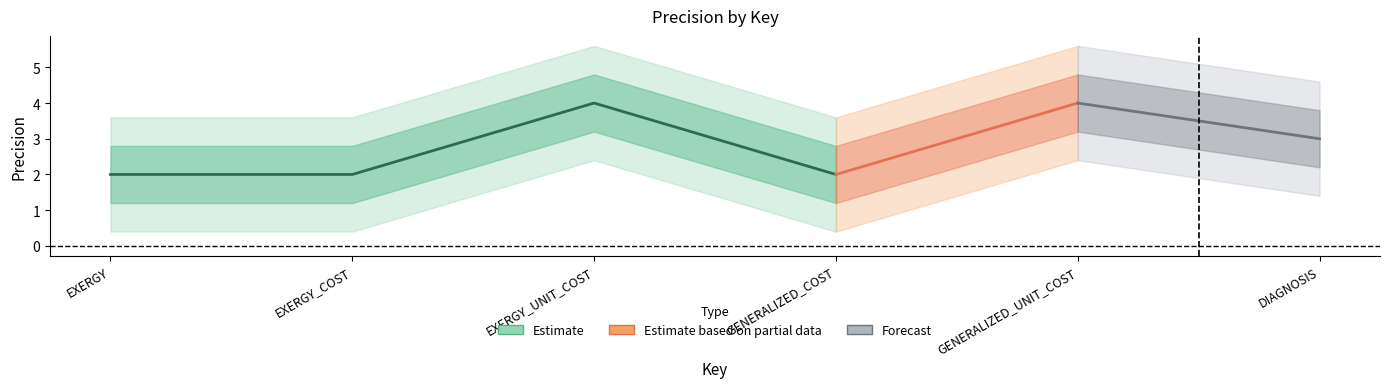

What is the approximate value at DIAGNOSIS?

3